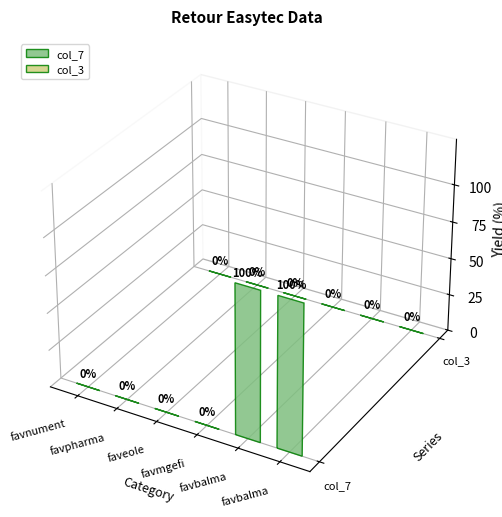

At which label is col_3 closest to 0?

favnument